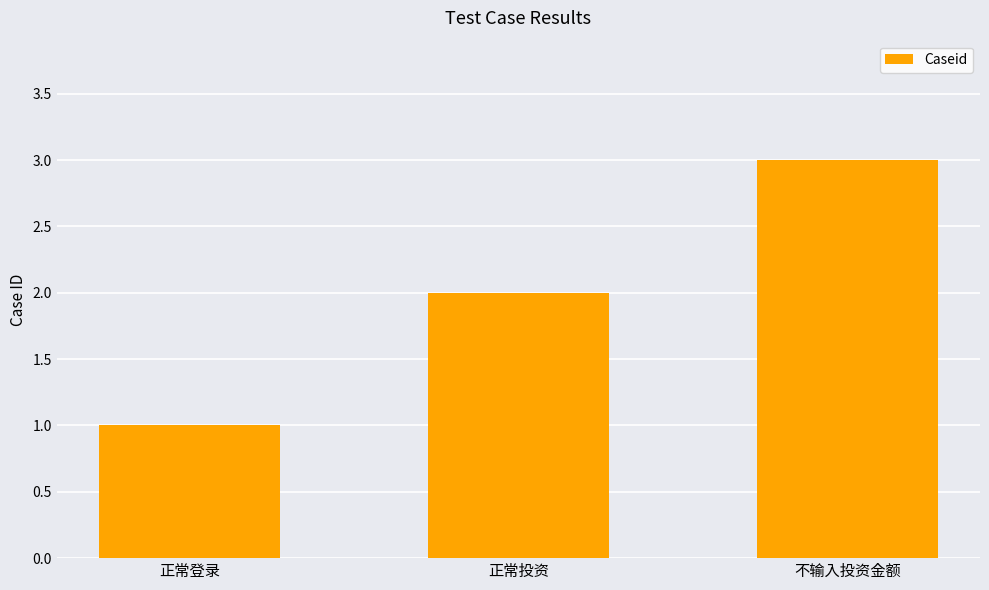

Reading left to right, extract all data points from this chart.

1	2	3